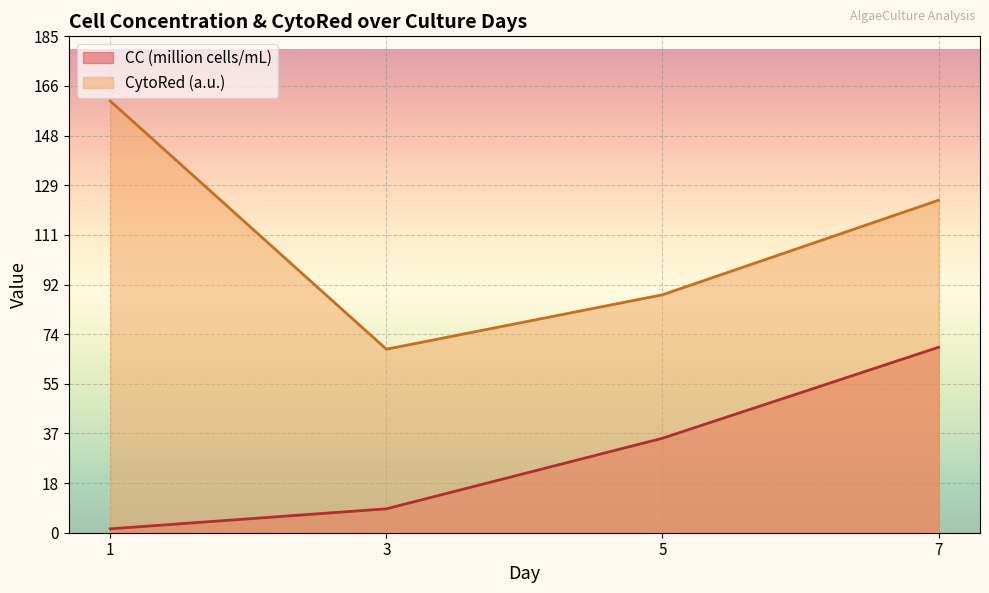

How many categories are shown in the chart?

4